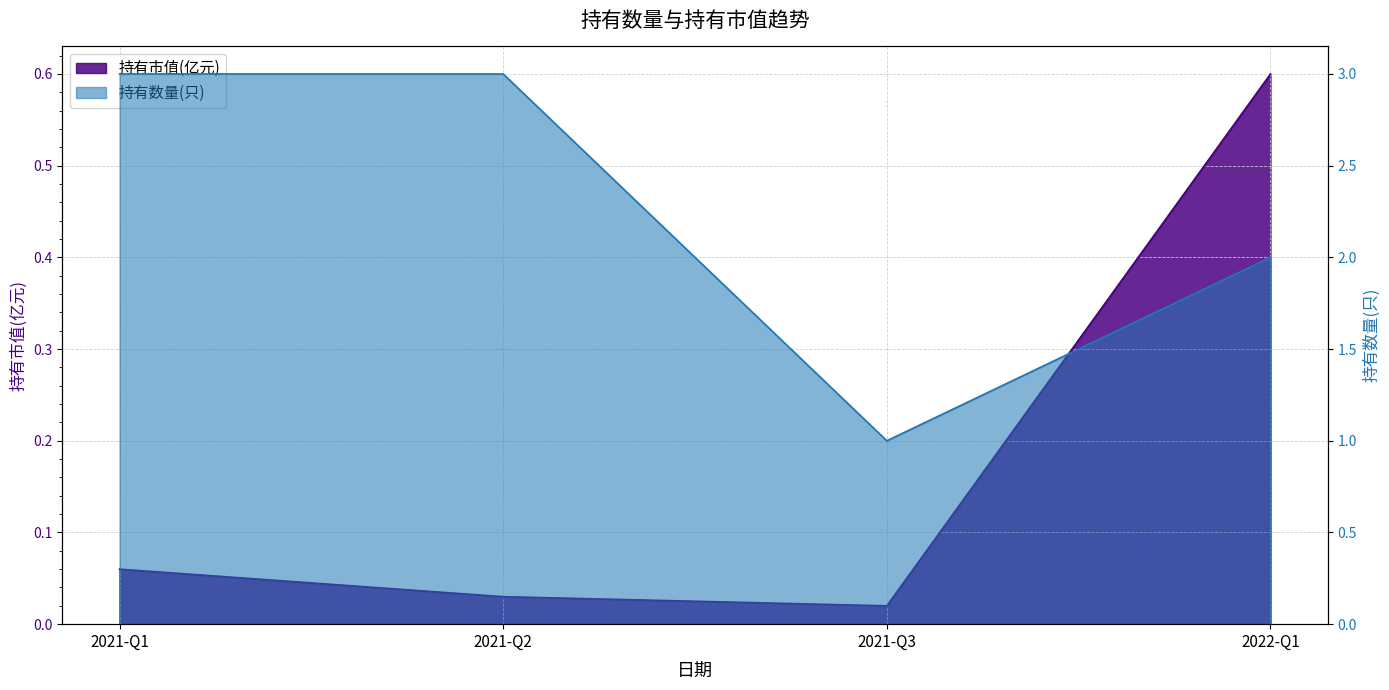

What is the average value of the 持有数量(只) series?

2.2